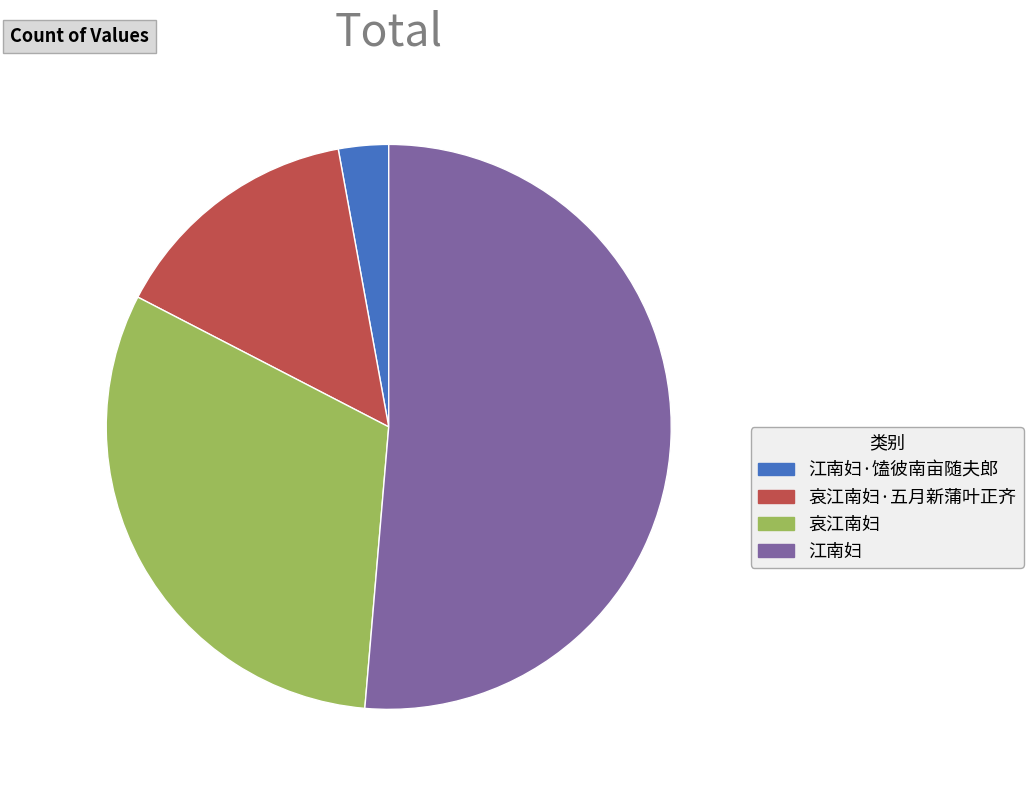

Is 哀江南妇 the majority of the pie?

No